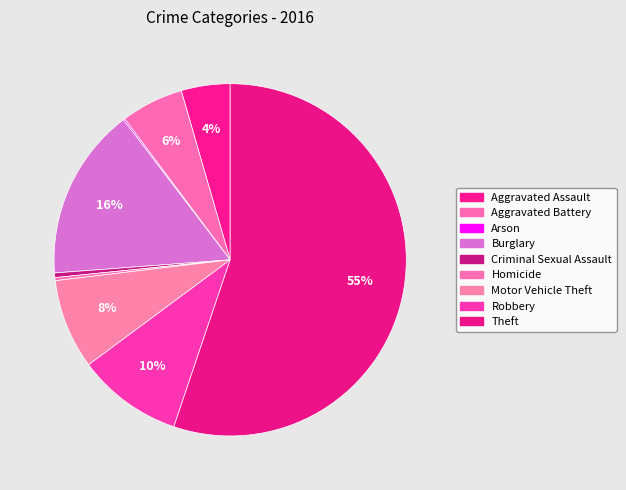

What percentage is the Robbery slice, to the nearest percent?

10%